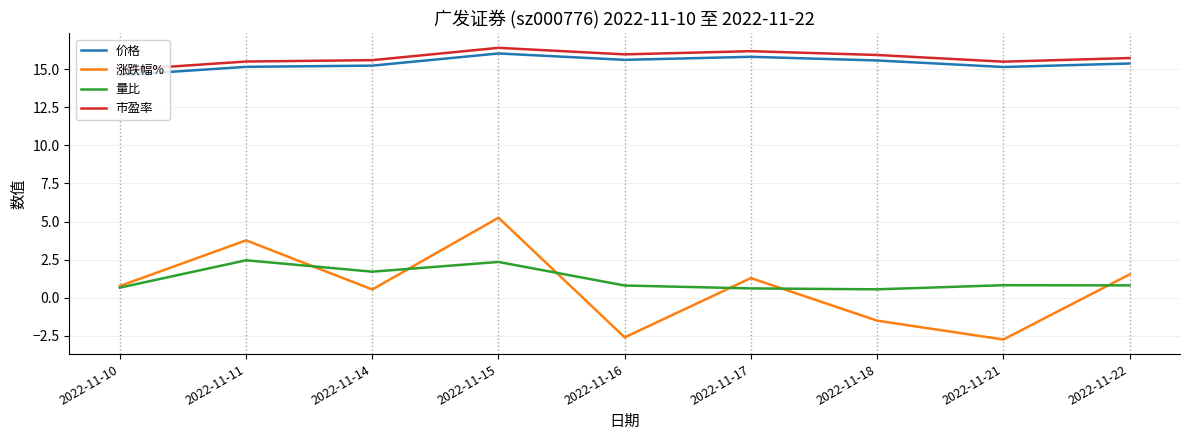

What is the difference between the highest and lowest values at 2022-11-10?

14.3